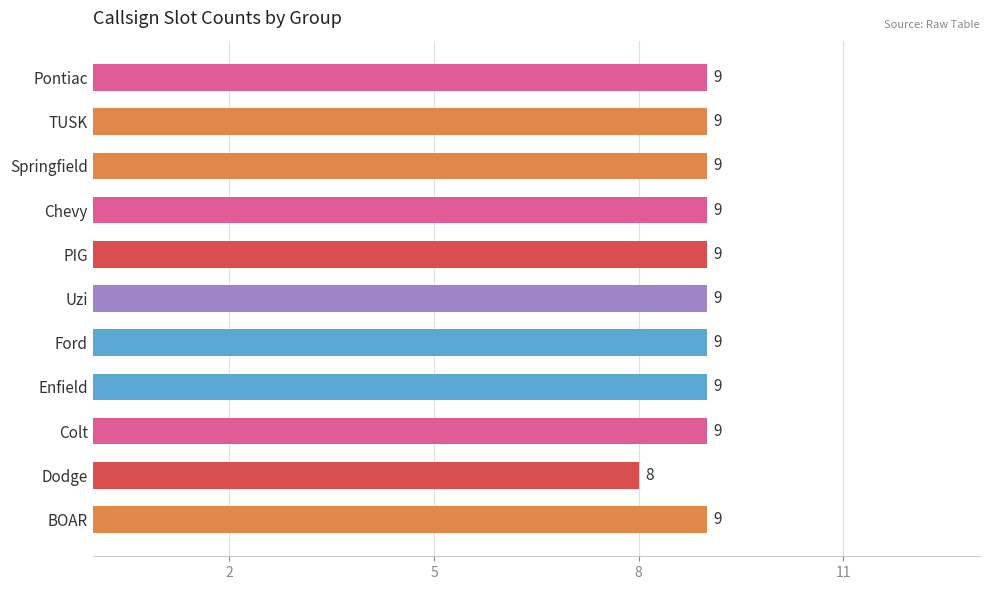

Reading top to bottom, extract all data points from this chart.

9	9	9	9	9	9	9	9	9	8	9